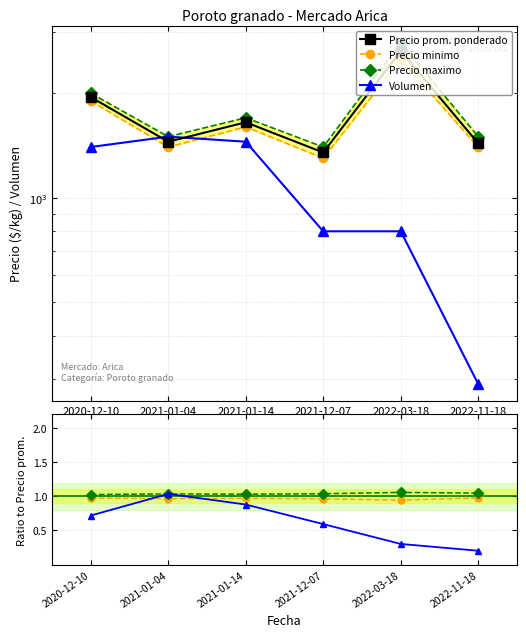

What is the average value of the Volumen series?

1040